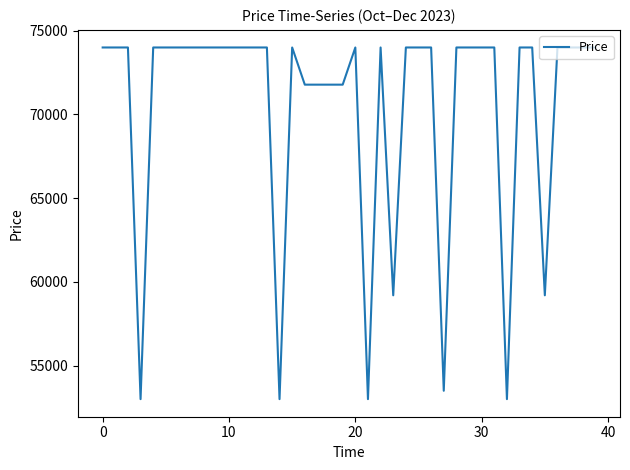

What is the maximum value shown in the chart?

74000